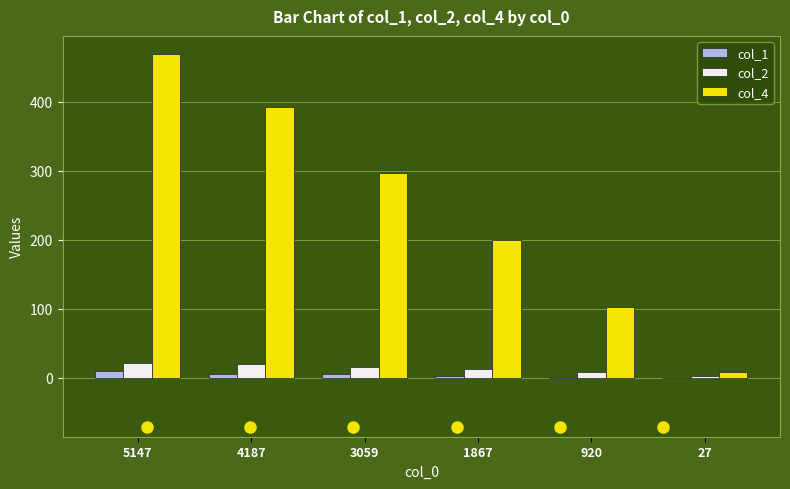

At which label does col_4 first exceed 297?

5147